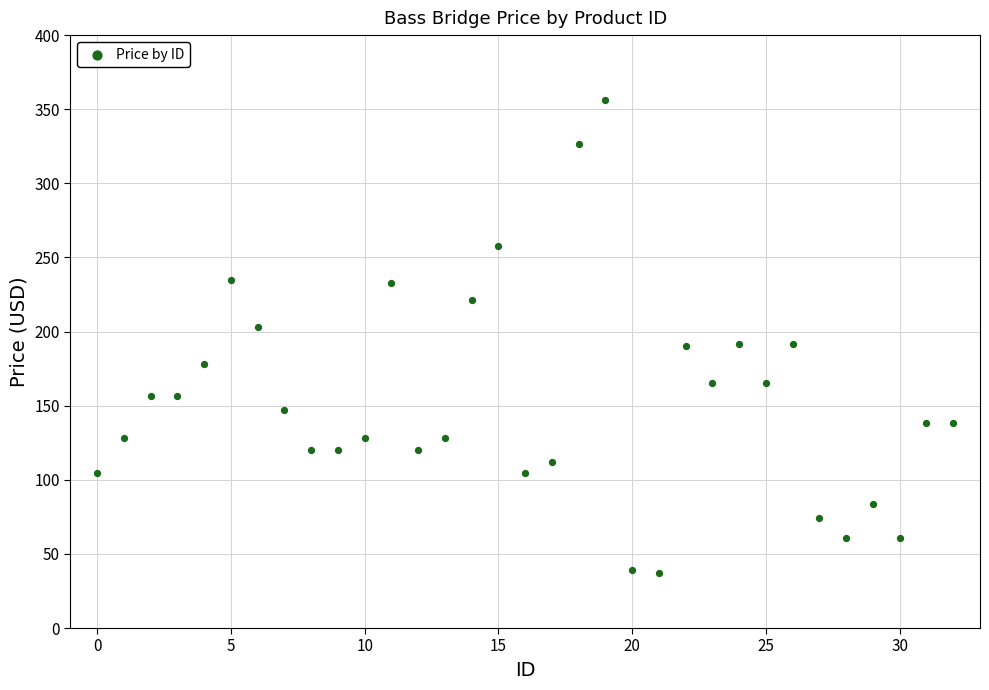

What is the range of Y values (max minus min)?

319.2